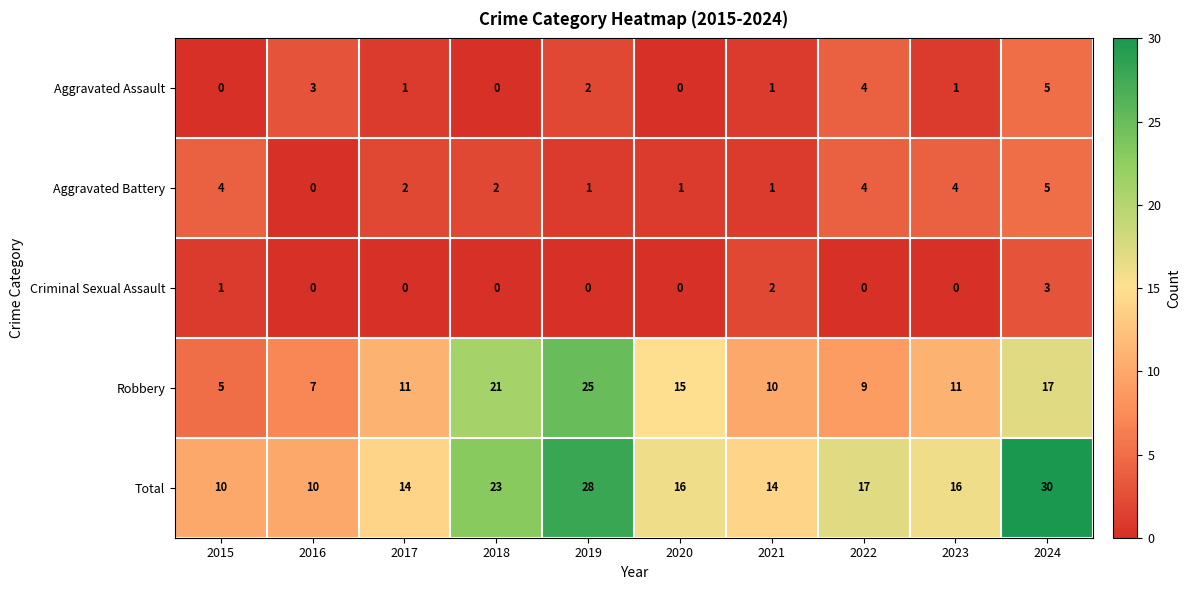

True or false: Total has a value of 16 at 2020.

True